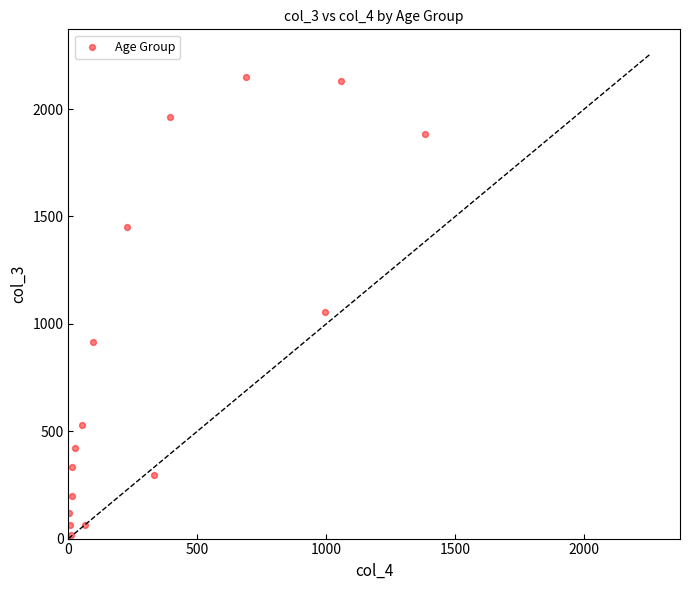

What is the range of X values (max minus min)?

1379